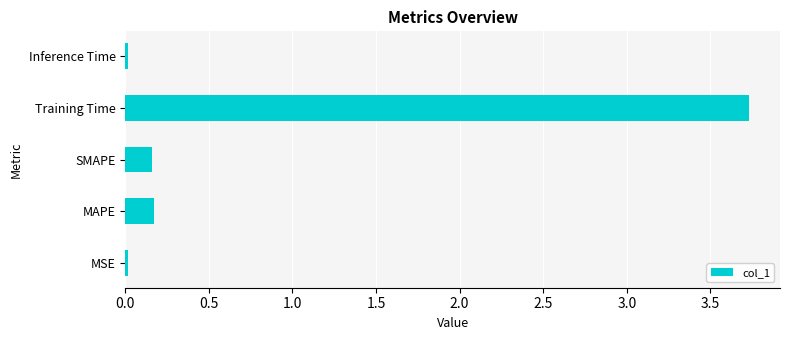

True or false: the data shows 5.4 at Training Time.

False